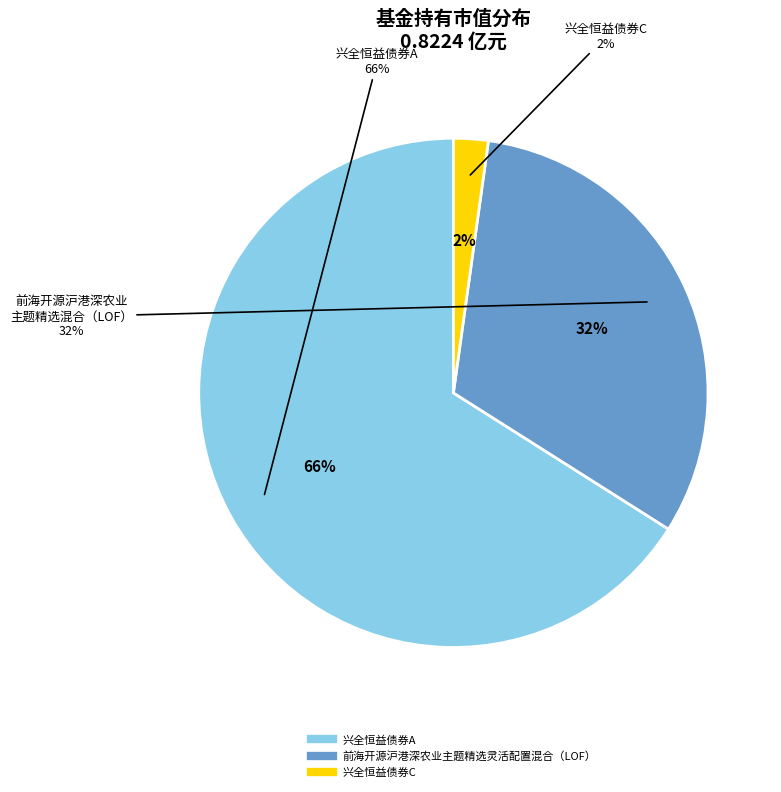

True or false: 前海开源沪港深农业主题精选灵活配置混合（LOF） accounts for 32% of the total.

True